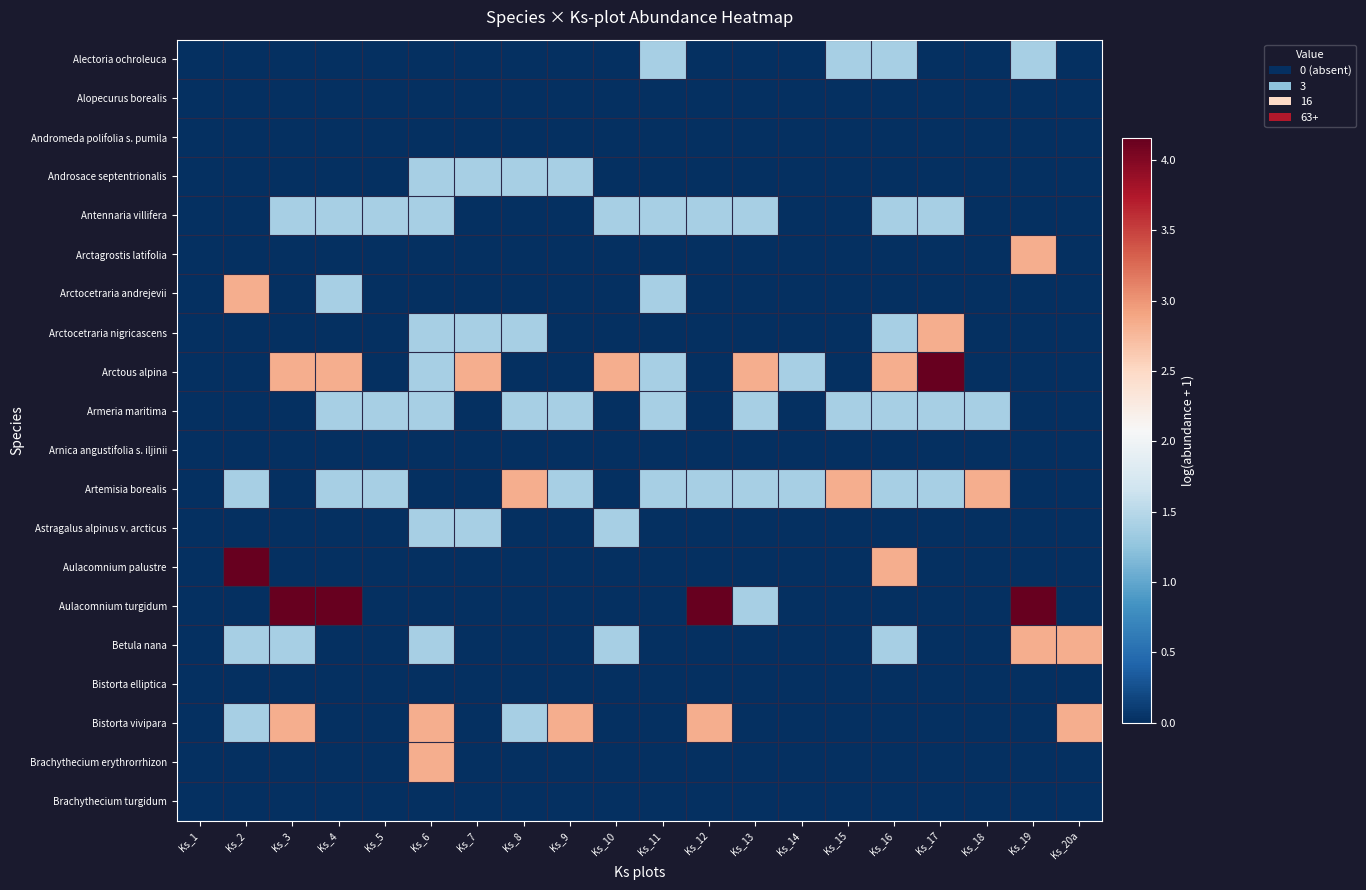

At which category is the sum across all series the highest?

Ks_6